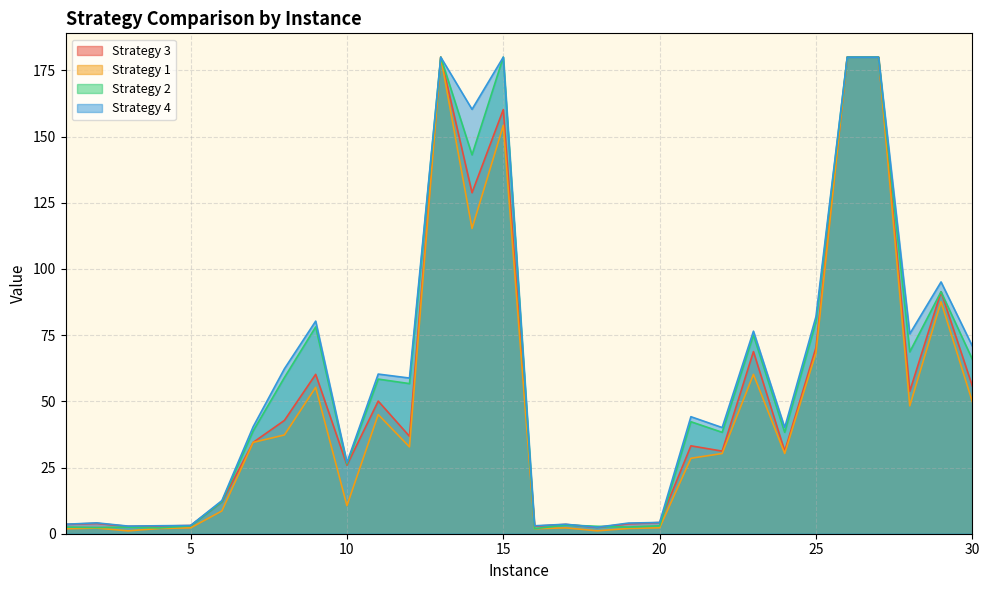

Rank the categories by Strategy 4 value from lowest to highest.

18, 3, 16, 4, 5, 1, 17, 19, 2, 20, 6, 10, 22, 24, 7, 21, 12, 11, 8, 30, 28, 23, 9, 25, 29, 14, 13, 15, 26, 27